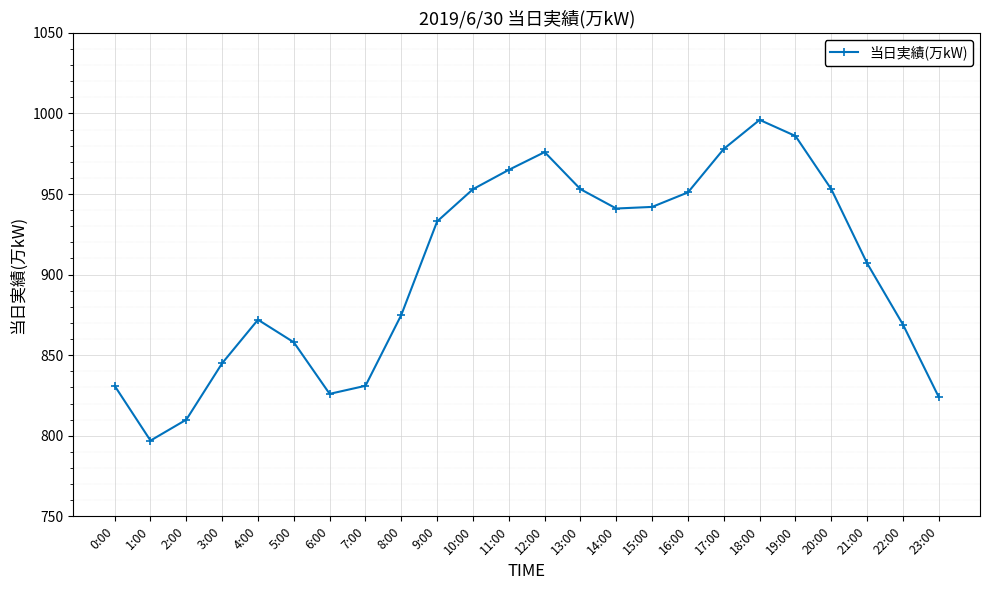

What is the smallest value displayed?

797